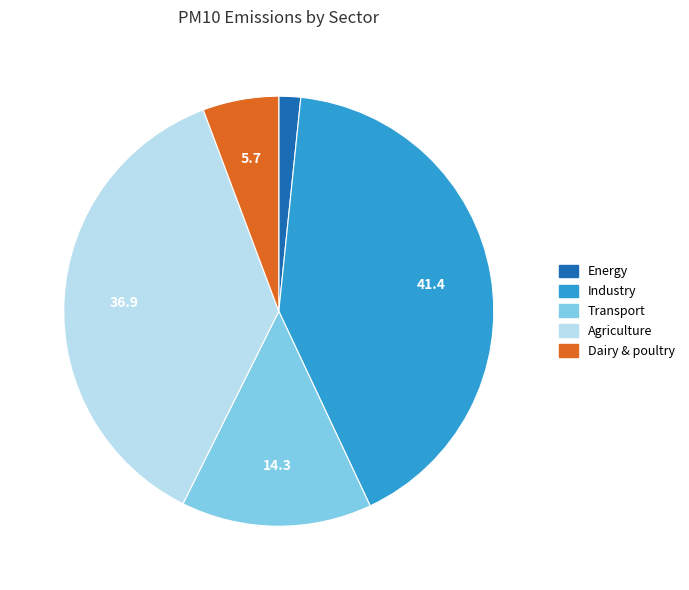

Does any single category account for the majority?

No